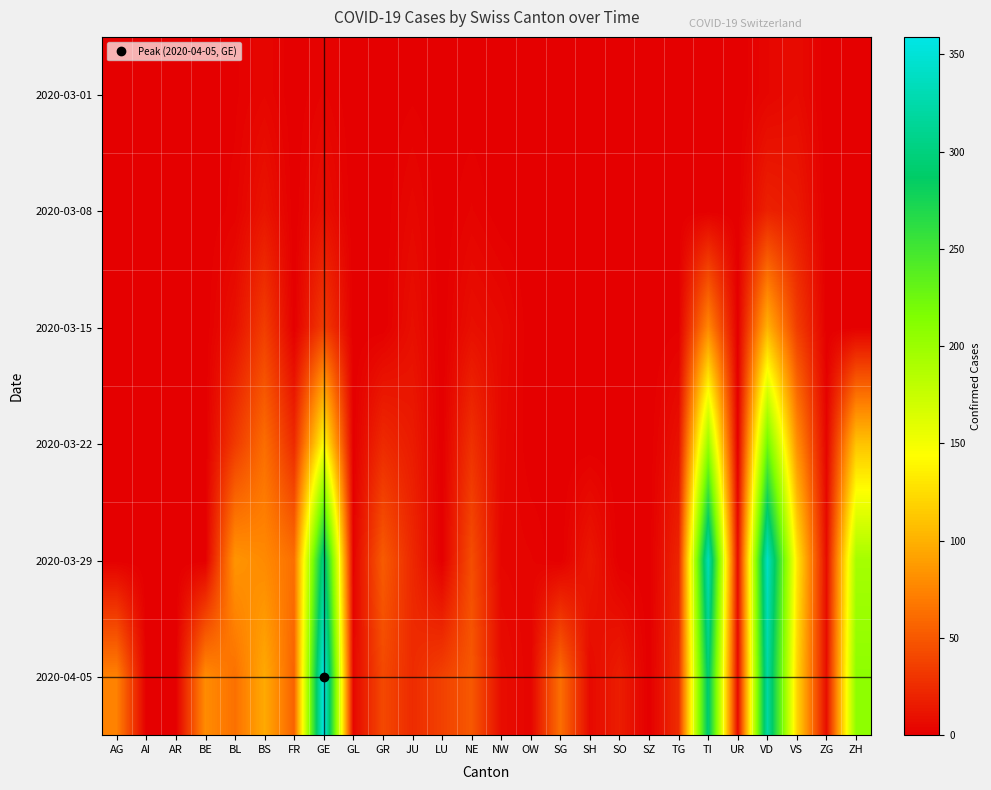

Reading left to right, what are all the values shown in this chart?

2020-03-01: AG=0	AI=0	AR=0	BE=0	BL=1	BS=4	FR=0	GE=3	GL=0	GR=0	JU=1	LU=0	NE=0	NW=0	OW=0	SG=0	SH=0	SO=0	SZ=0	TG=0	TI=0	UR=0	VD=4	VS=7	ZG=0	ZH=0
2020-03-08: AG=0	AI=0	AR=0	BE=0	BL=2	BS=12	FR=0	GE=9	GL=0	GR=0	JU=5	LU=0	NE=3	NW=0	OW=0	SG=0	SH=0	SO=0	SZ=0	TG=0	TI=0	UR=0	VD=19	VS=15	ZG=0	ZH=0
2020-03-15: AG=0	AI=0	AR=0	BE=0	BL=10	BS=35	FR=0	GE=34	GL=0	GR=0	JU=9	LU=0	NE=9	NW=6	OW=0	SG=0	SH=0	SO=0	SZ=0	TG=1	TI=76	UR=0	VD=100	VS=35	ZG=0	ZH=0
2020-03-22: AG=0	AI=0	AR=0	BE=0	BL=33	BS=62	FR=24	GE=143	GL=0	GR=24	JU=16	LU=0	NE=28	NW=5	OW=0	SG=0	SH=0	SO=0	SZ=0	TG=10	TI=200	UR=0	VD=223	VS=81	ZG=3	ZH=110
2020-03-29: AG=0	AI=0	AR=0	BE=0	BL=84	BS=78	FR=63	GE=306	GL=2	GR=52	JU=23	LU=0	NE=44	NW=4	OW=3	SG=0	SH=14	SO=0	SZ=0	TG=21	TI=333	UR=7	VD=340	VS=131	ZG=7	ZH=194
2020-04-05: AG=73	AI=0	AR=0	BE=79	BL=64	BS=96	FR=56	GE=359	GL=5	GR=41	JU=25	LU=37	NE=50	NW=8	OW=3	SG=63	SH=6	SO=17	SZ=0	TG=26	TI=295	UR=6	VD=321	VS=121	ZG=8	ZH=207